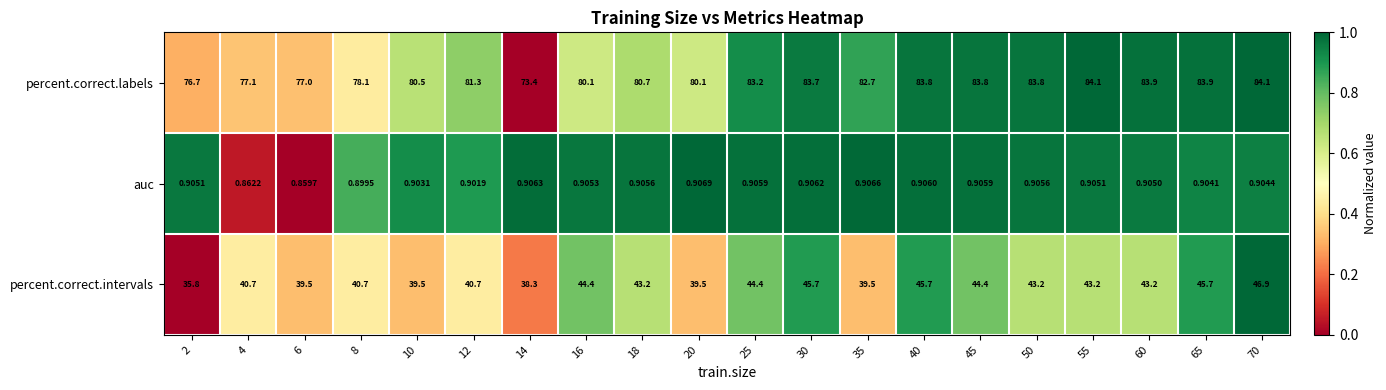

At 8, list the series in order from smallest to largest.

auc, percent.correct.intervals, percent.correct.labels